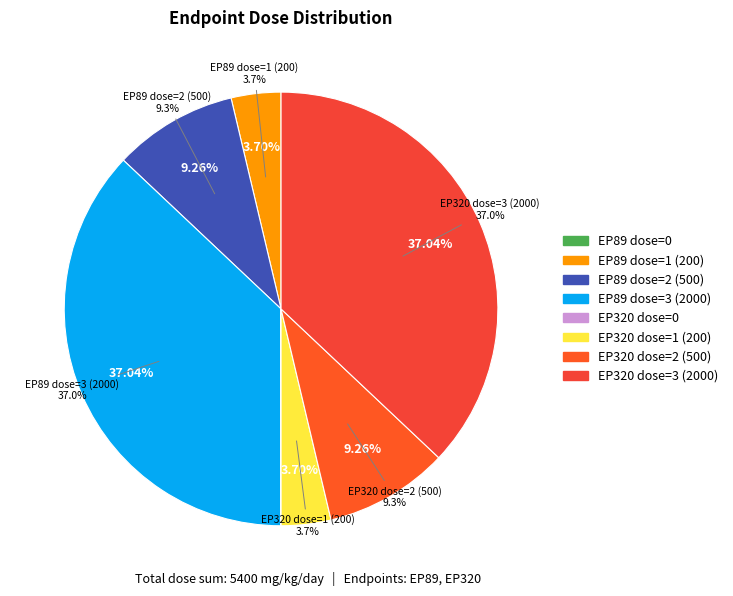

Is it true that endpoint 320, dose 2 is 22% of the pie?

False